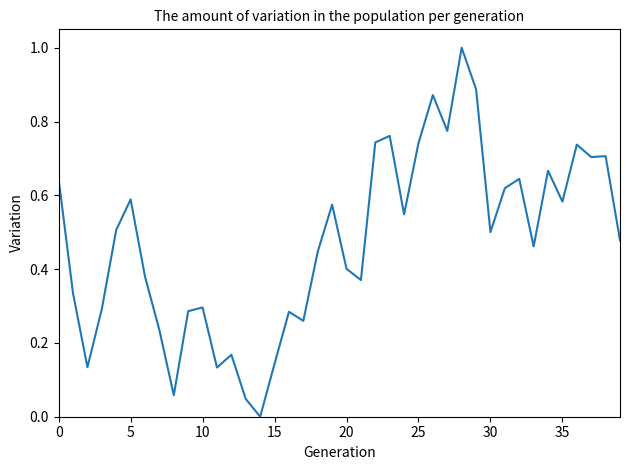

What is the maximum value shown in the chart?

1.0